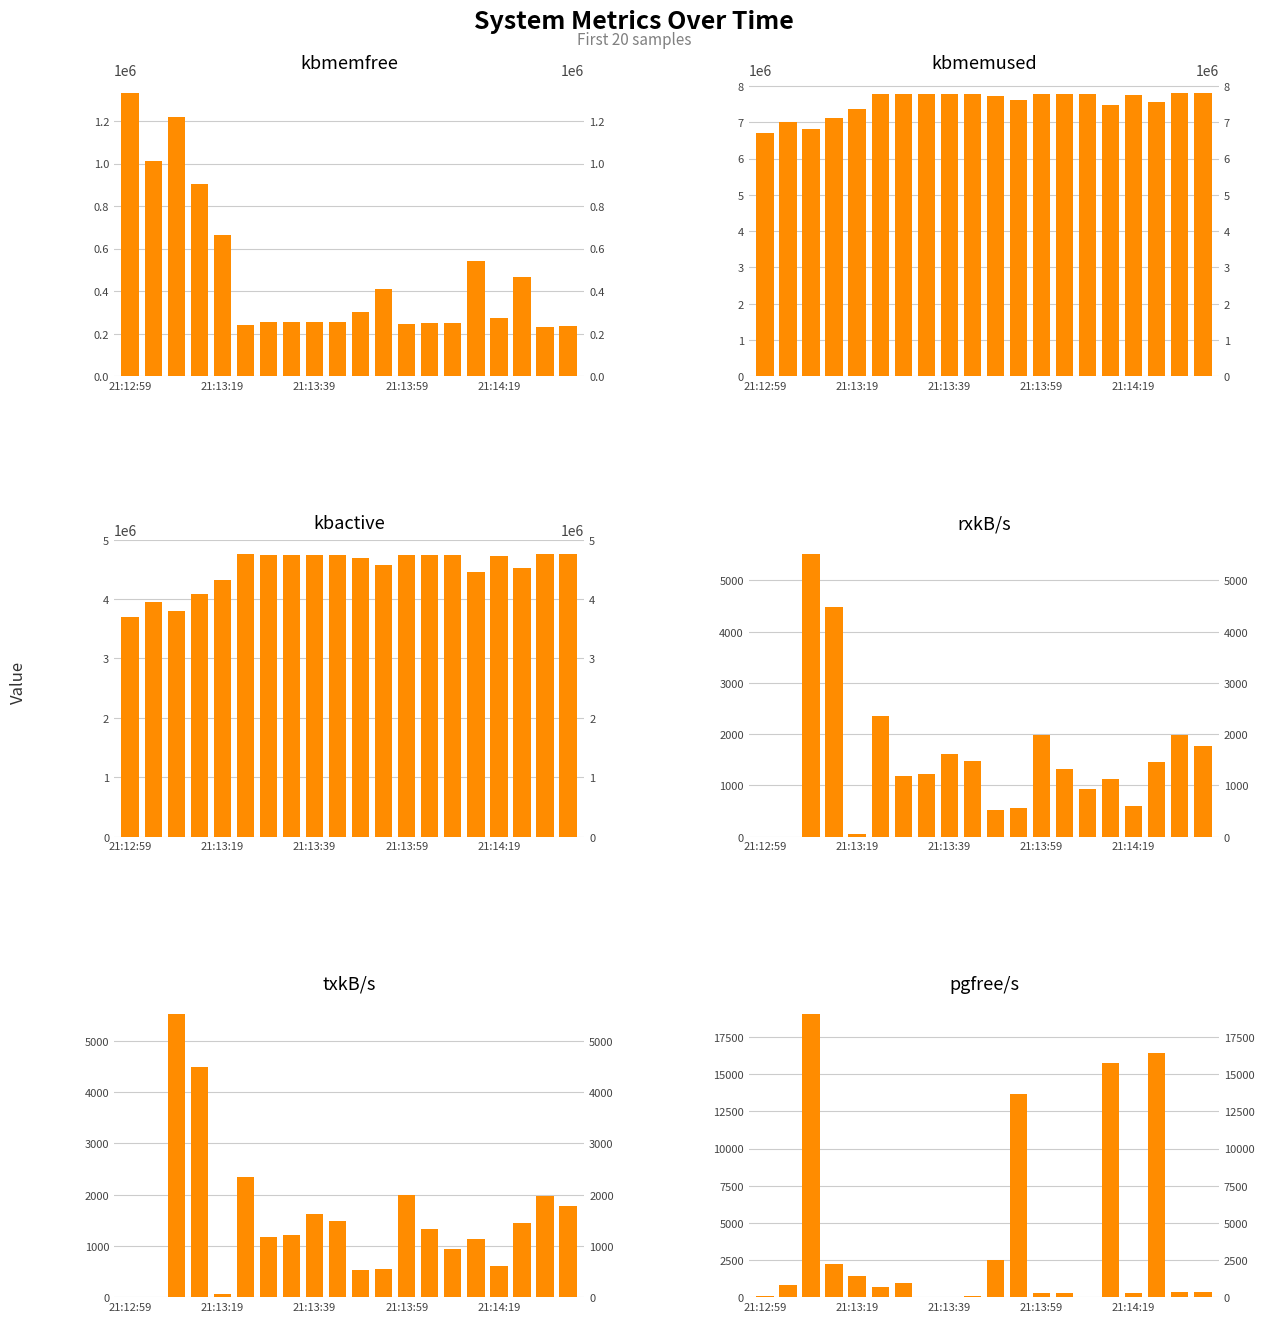

At which category is the sum across all series the highest?

18